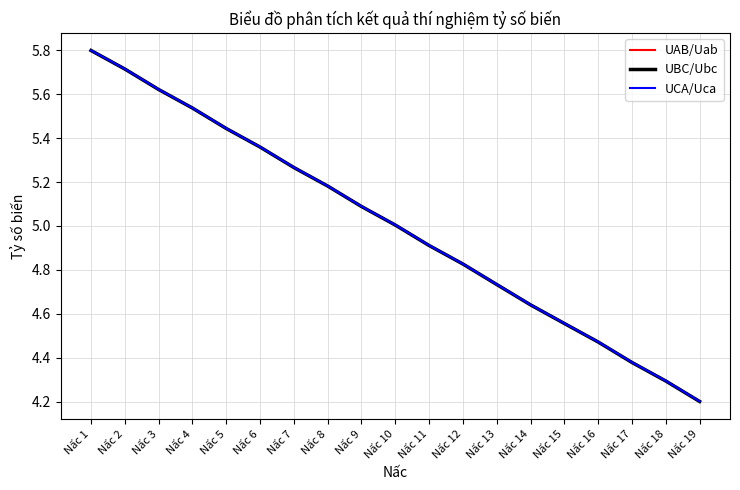

Is the value of UAB/Uab at Nấc 13 greater than the value of UBC/Ubc at Nấc 18?

Yes